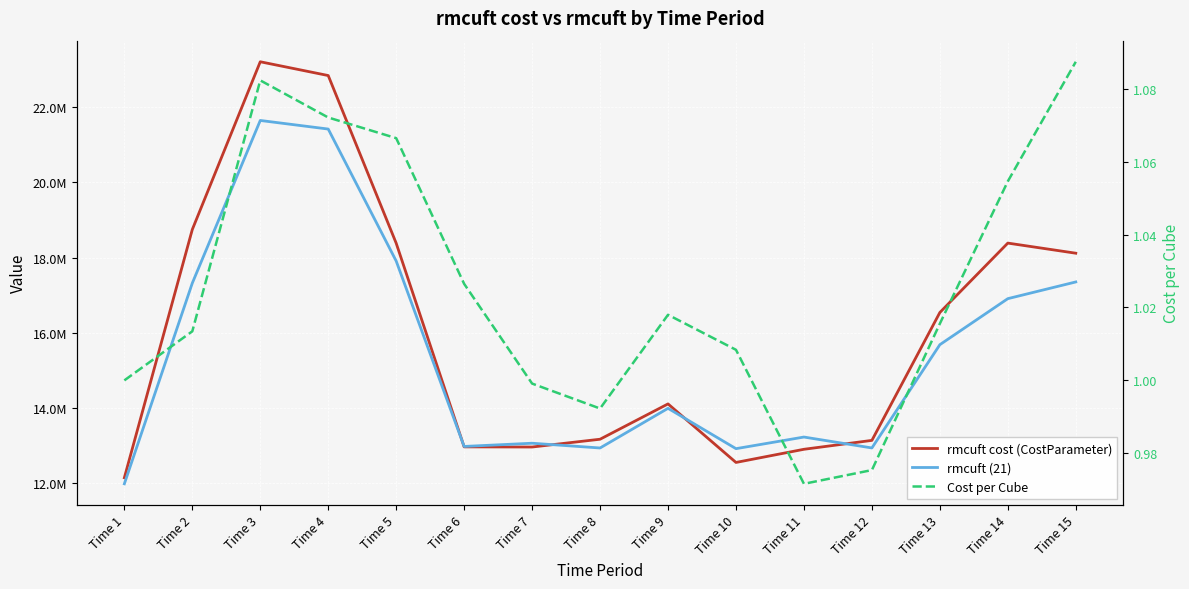

In Cost per Cube, how many points are higher than both neighbors (excluding endpoints)?

2